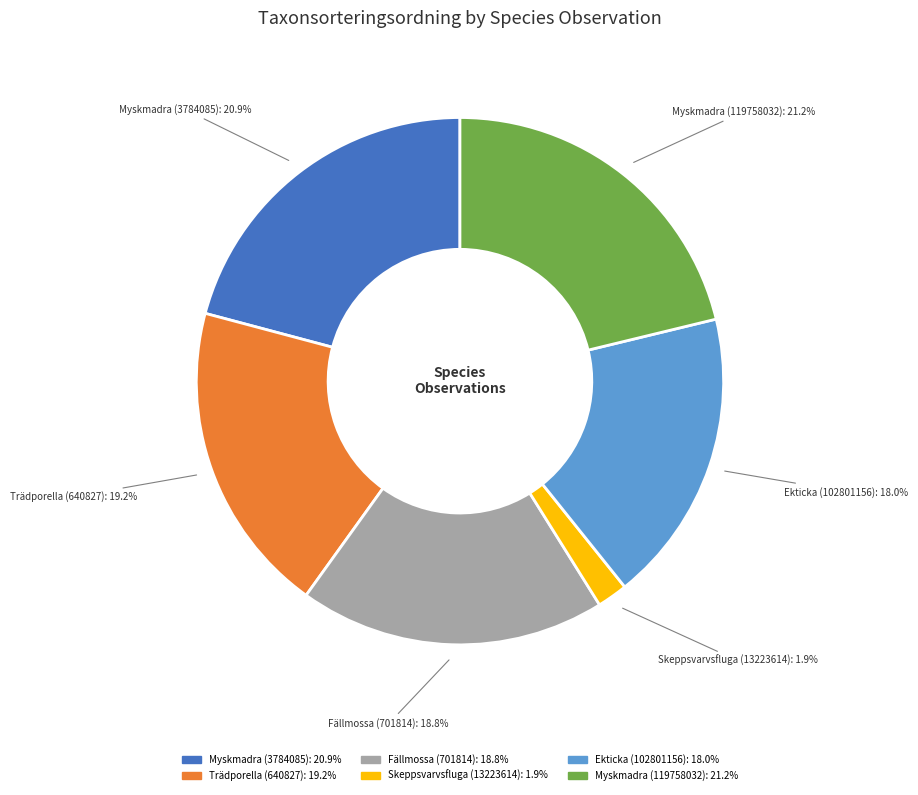

How many slices are in this pie chart?

6